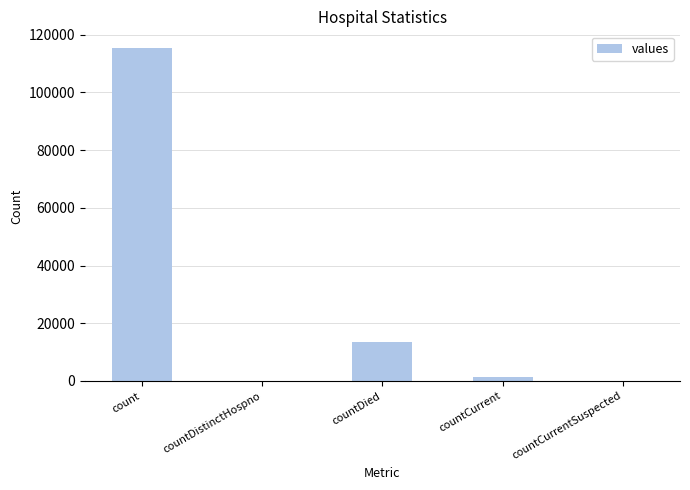

Is it true that the value at countDistinctHospno is 0?

True